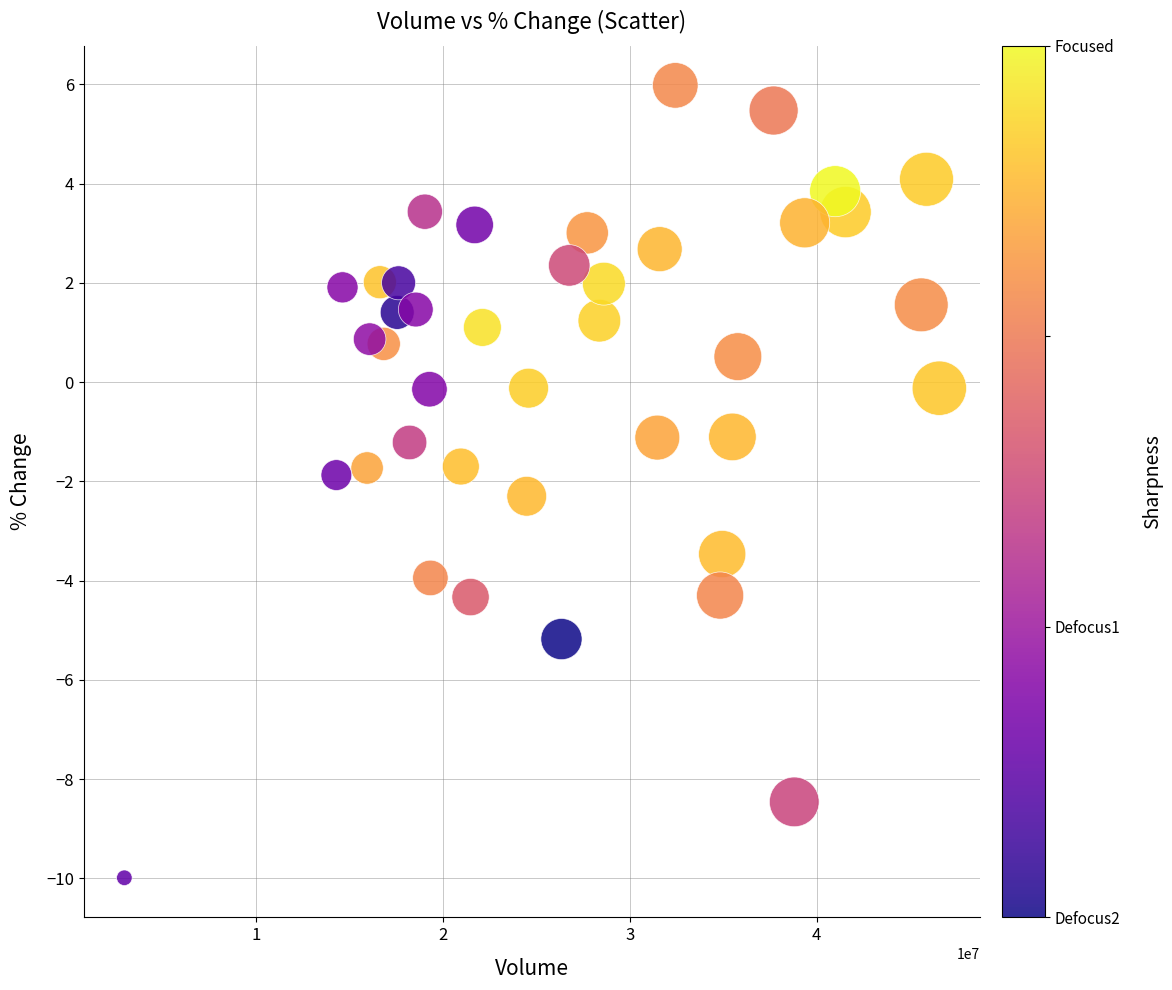

What is the range of X values (max minus min)?

43606102.0